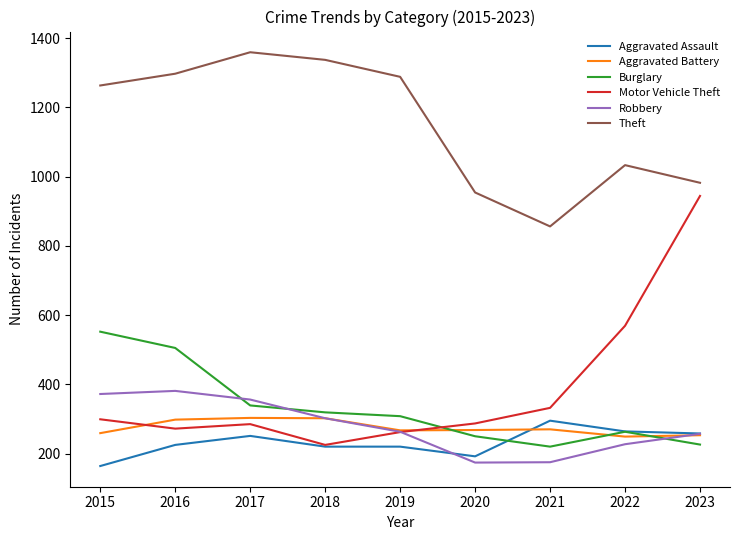

True or false: Robbery and Theft cross at least once.

False